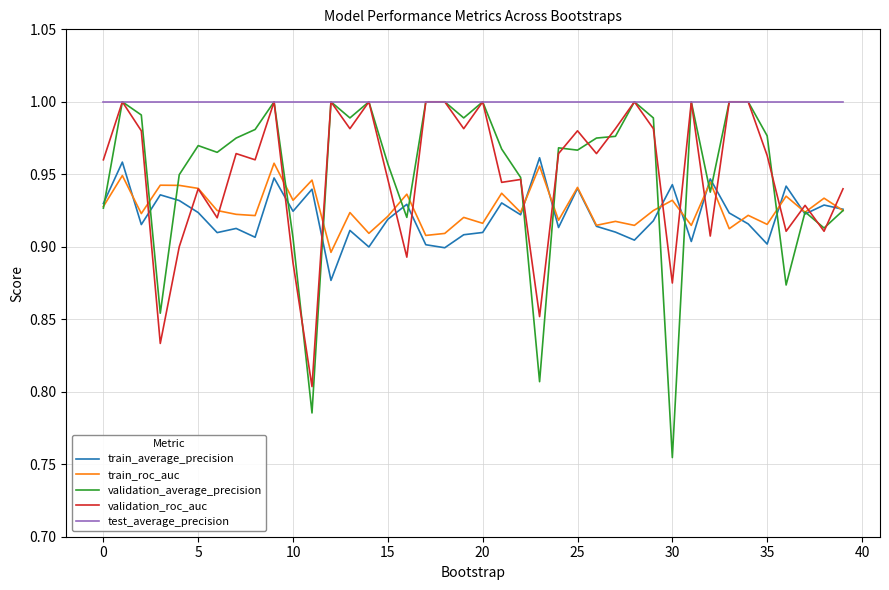

Which series has the largest total across all categories?

test_average_precision